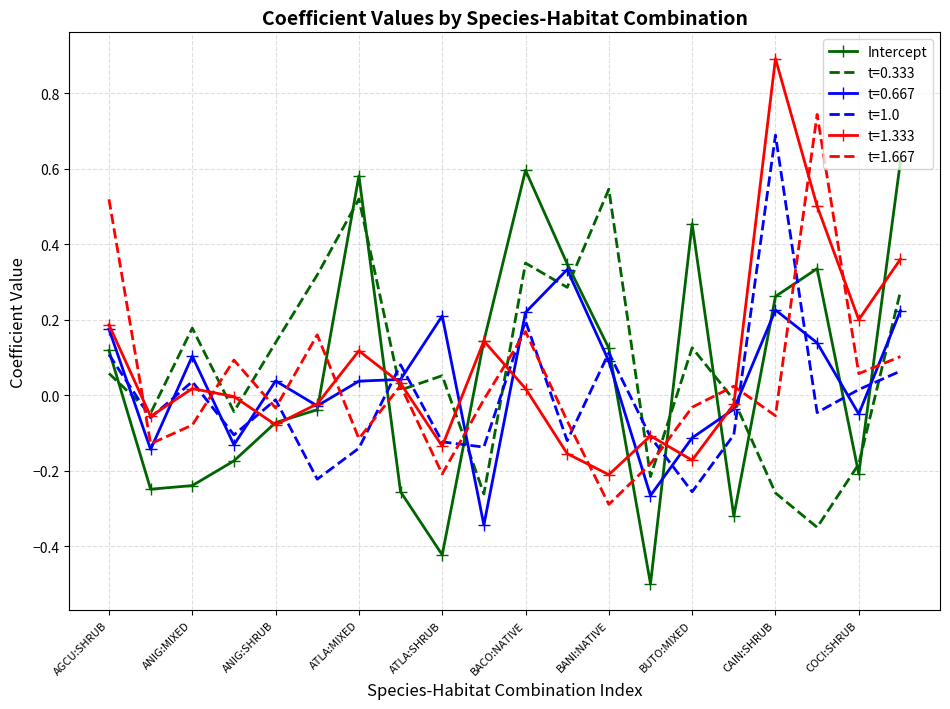

True or false: Intercept and t=0.333 cross at least once.

True